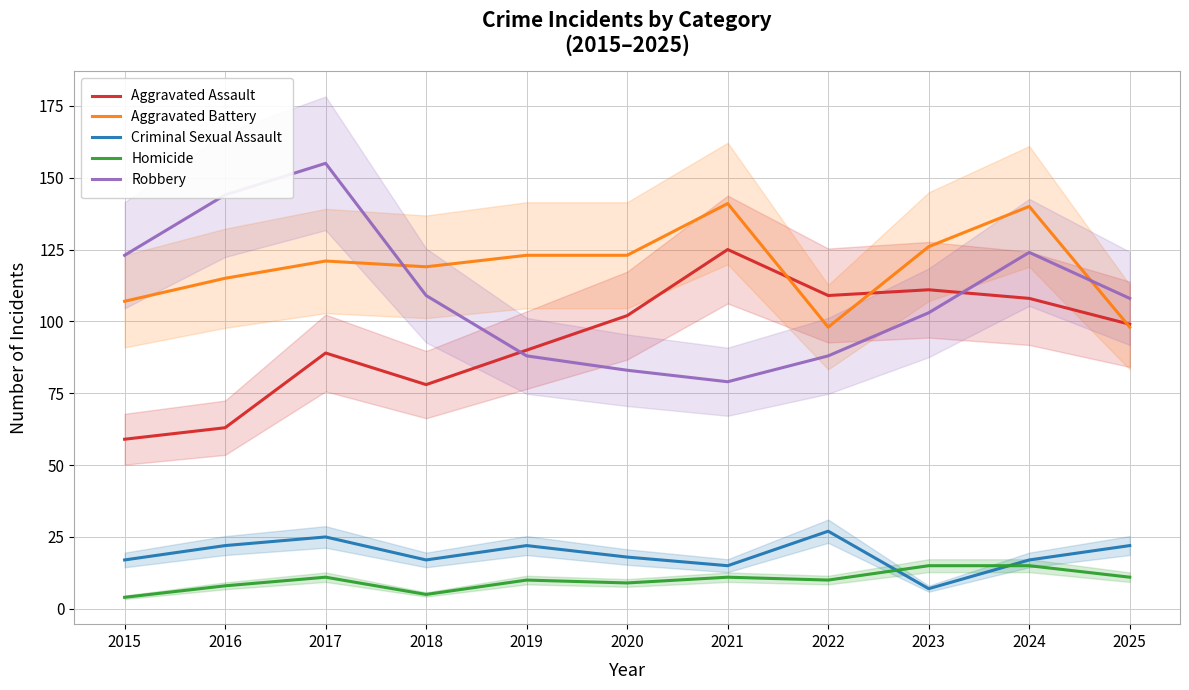

Is it true that Robbery equals 55 at 2022?

False